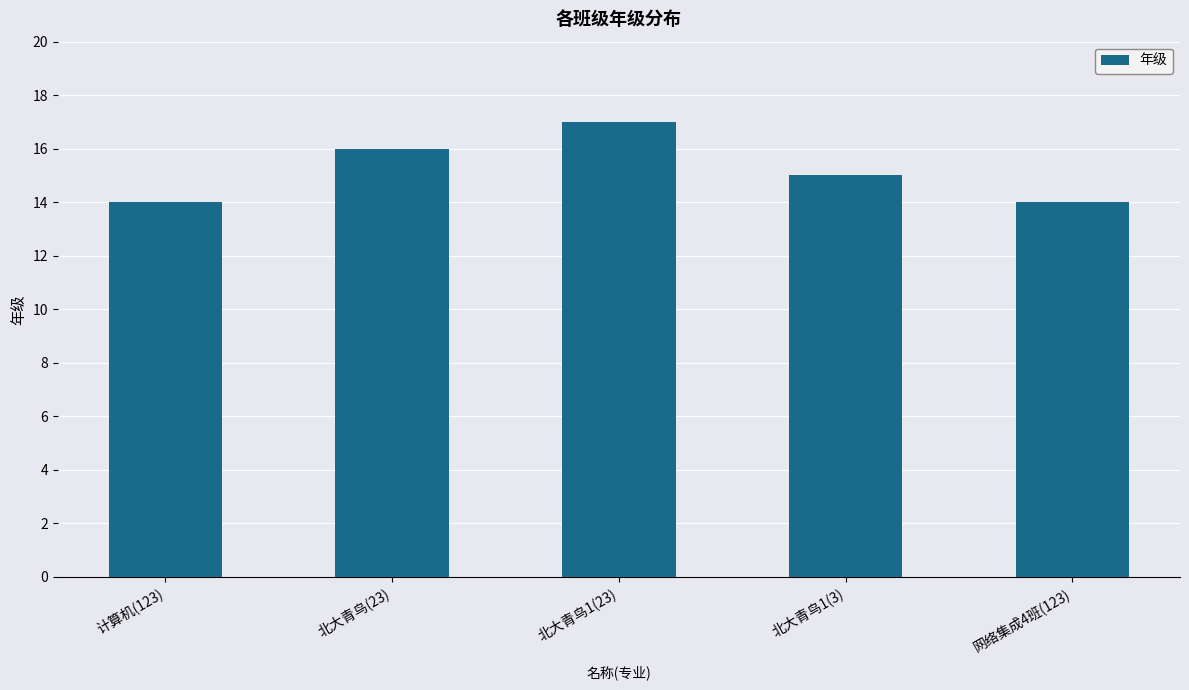

True or false: the data shows 22 at 计算机(123).

False